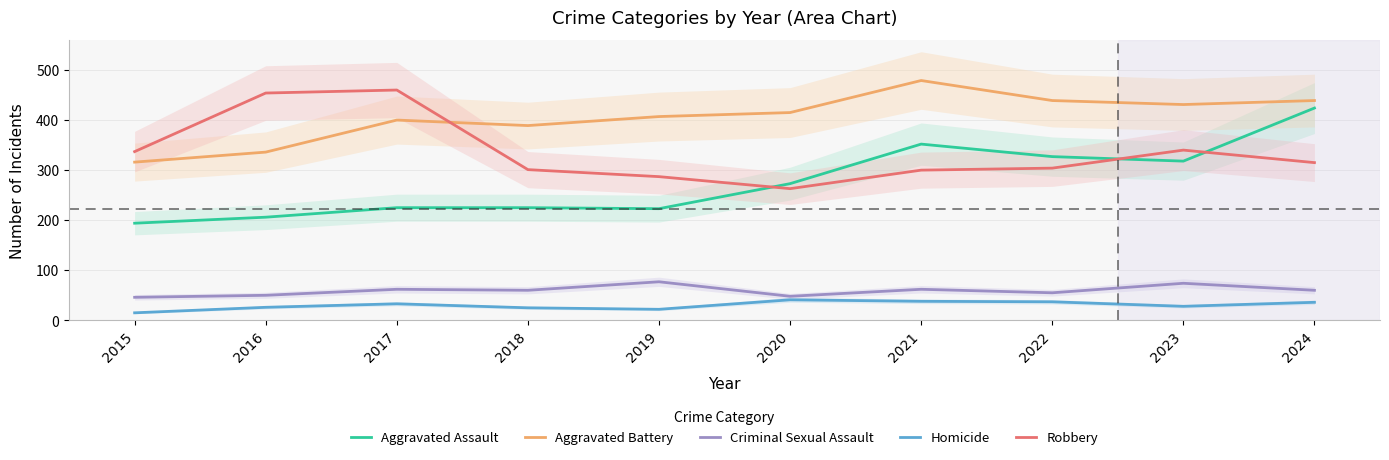

At which category does Aggravated Assault reach its first local peak?

2021